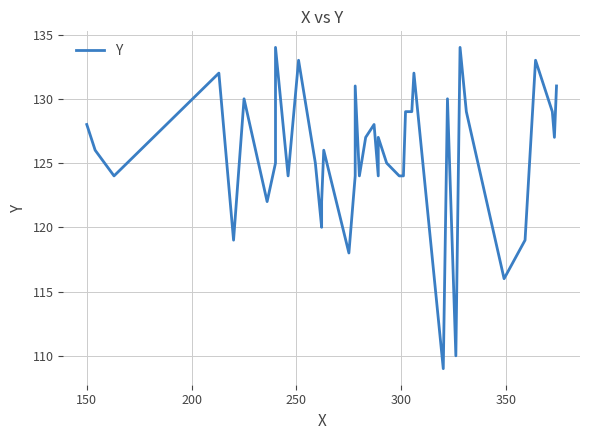

What is the smallest value displayed?

109